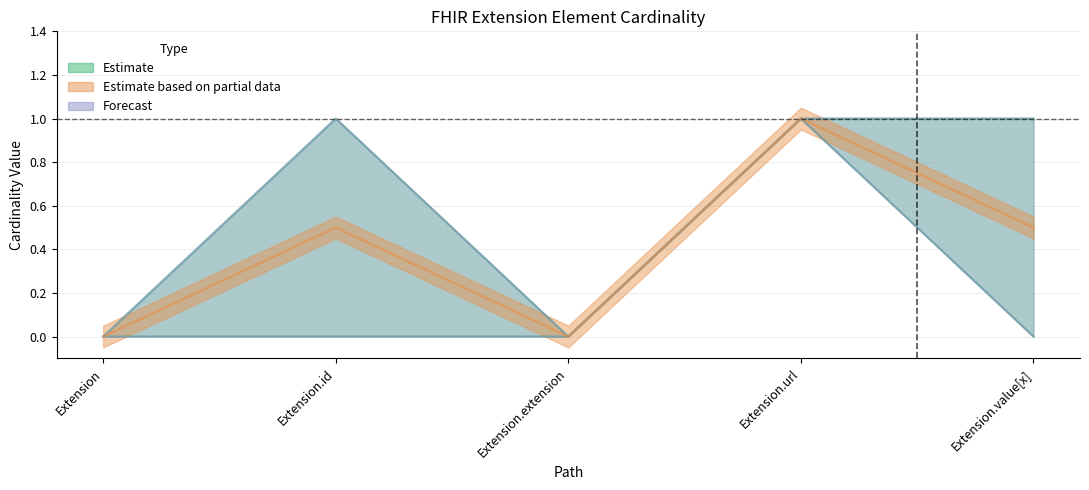

What is the total value across all series at Extension.id?

2